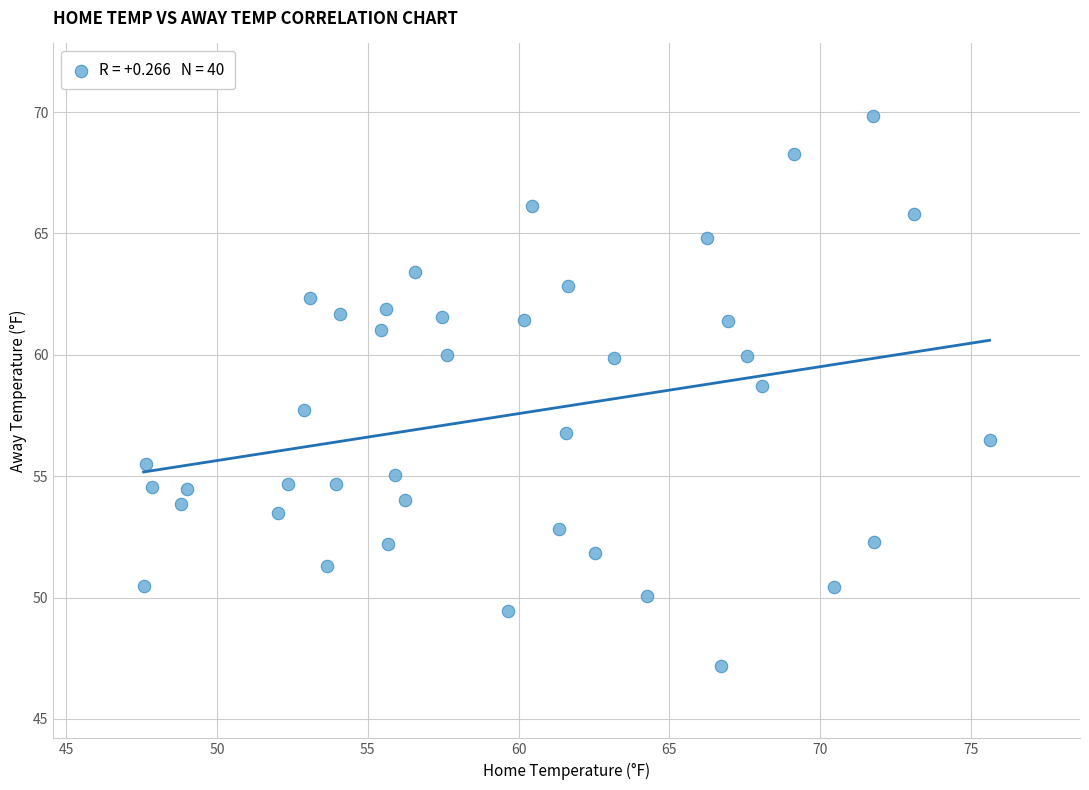

What is the range of X values (max minus min)?

28.0